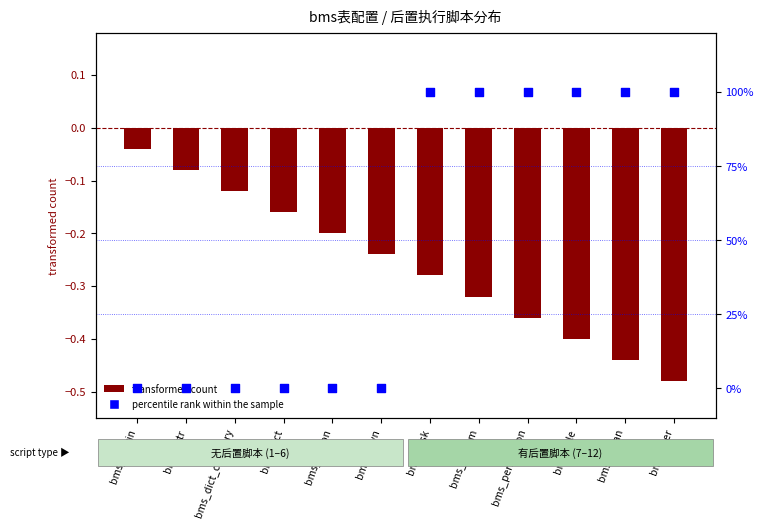

At which category is the sum across all series the highest?

bms_task